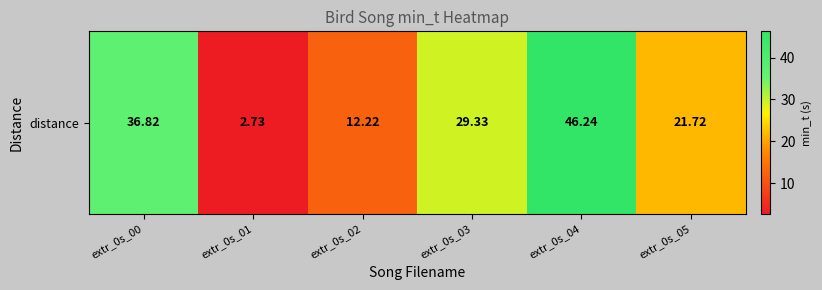

What is the ratio of the value at extr_0s_00 to the value at extr_0s_01?

13.5